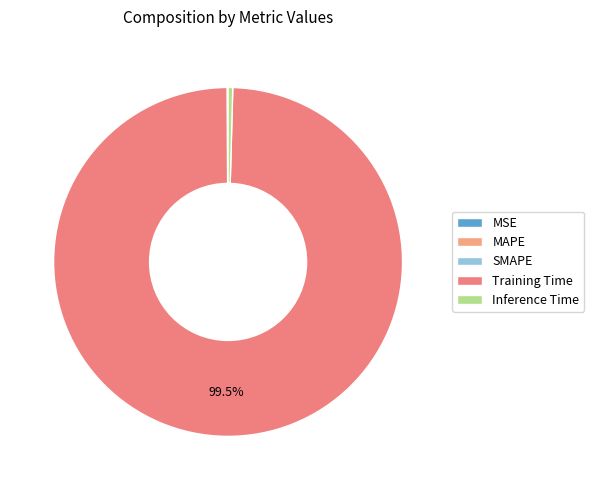

How much of the chart is everything except SMAPE?

100.0%